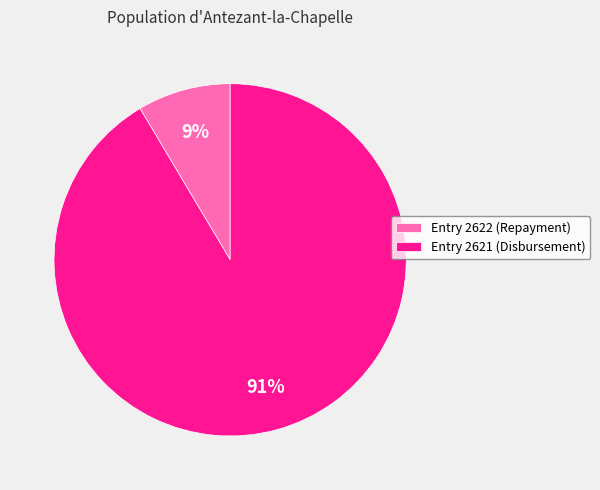

Which category accounts for the majority?

Entry 2621 (Disbursement)